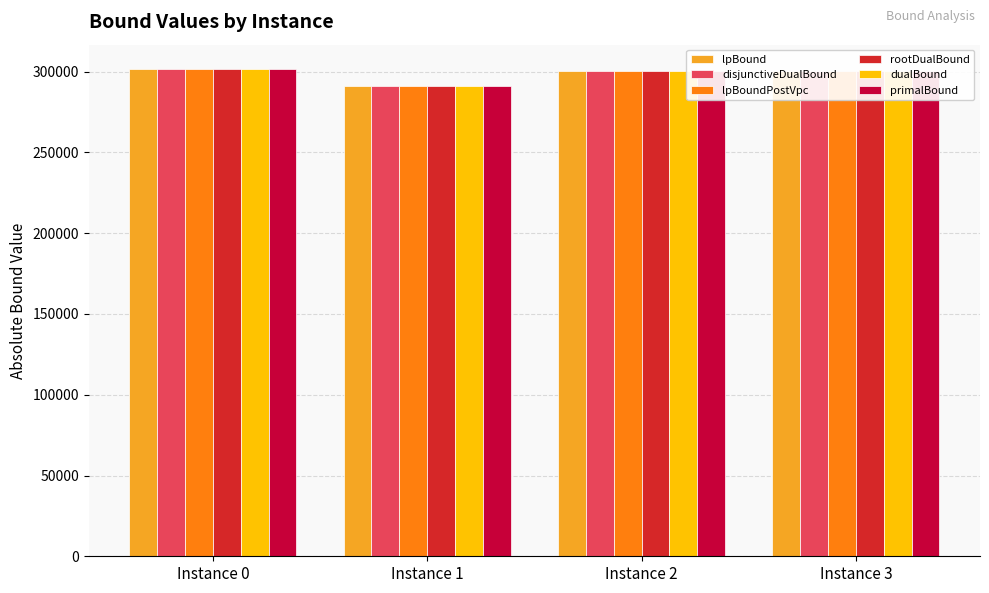

True or false: rootDualBound has a value of 291192.9 at Instance 1.

True